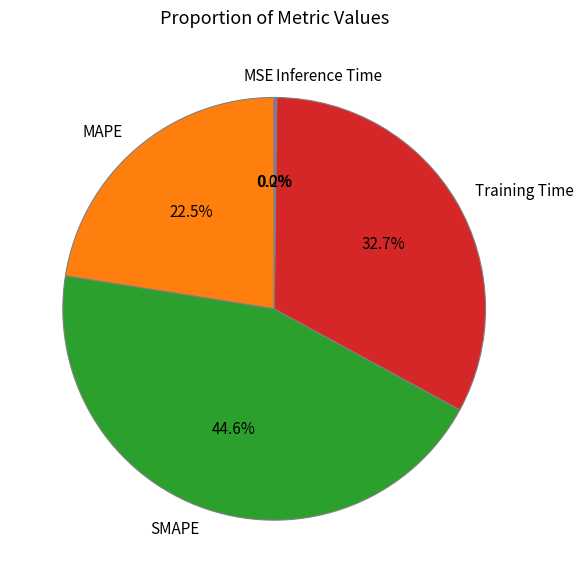

Approximately how many times larger is the value at Training Time compared to SMAPE?

0.7